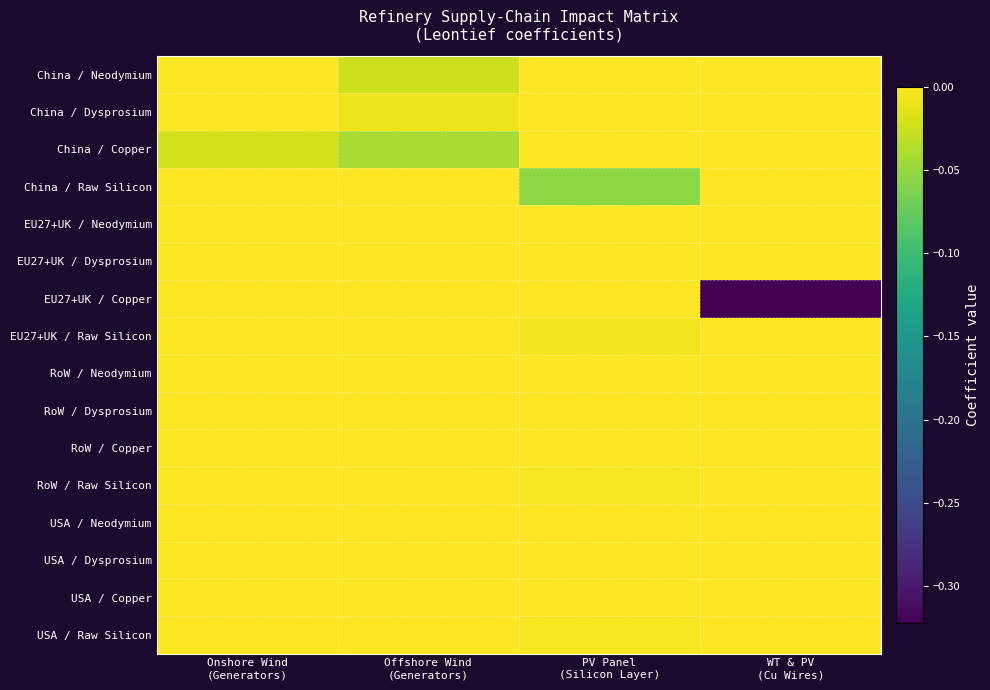

What is the spread (max minus min) of values at PV Panel
(Silicon Layer)?

0.1